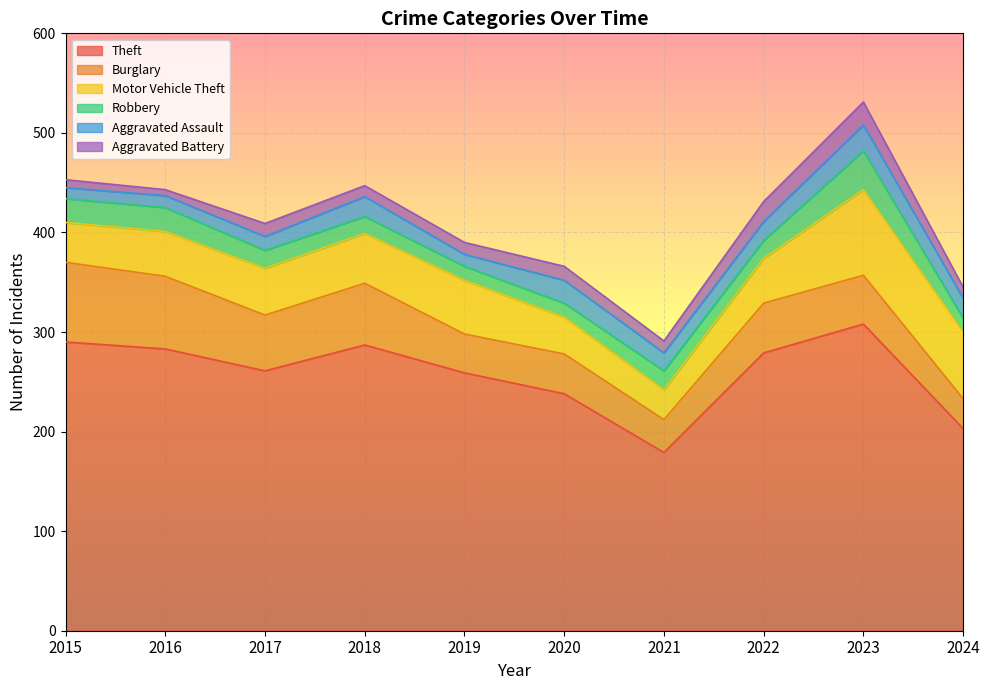

Is it true that Burglary equals 62 at 2018?

True